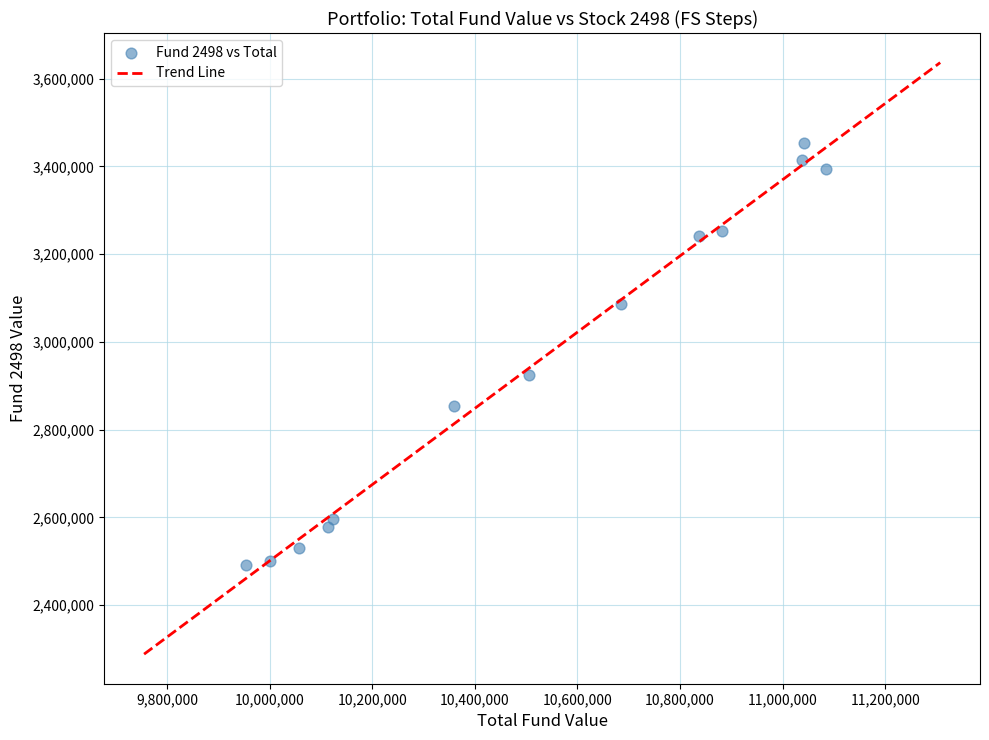

What is the range of X values (max minus min)?

1130840